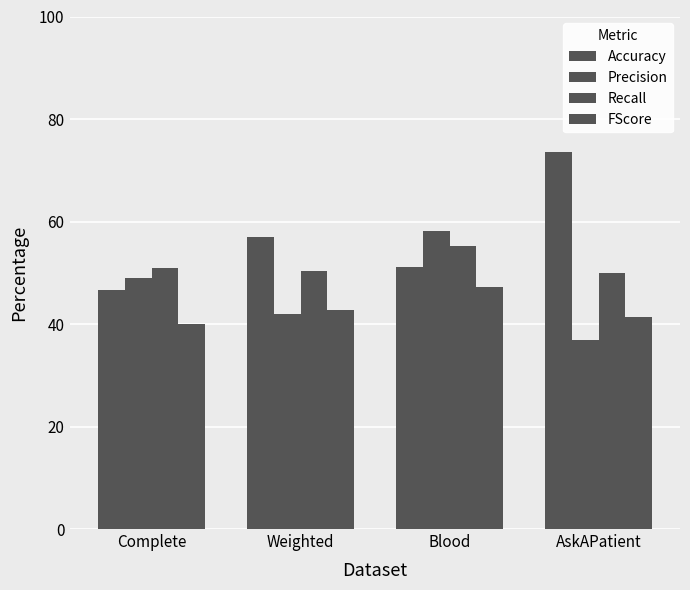

Does the chart contain any negative values?

No